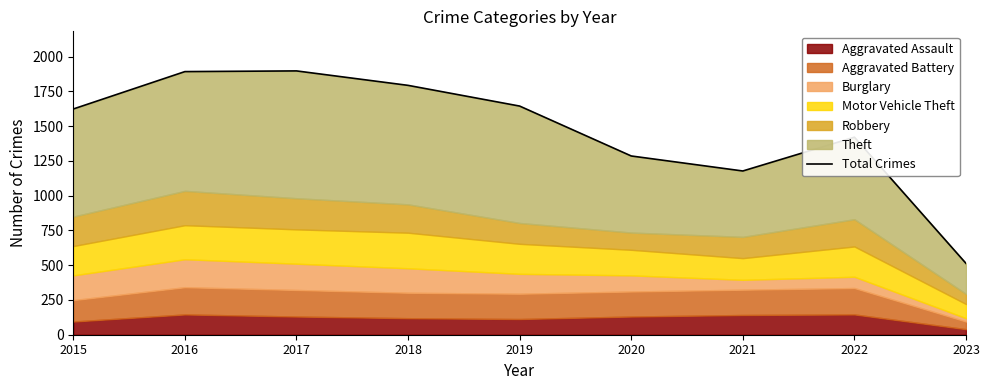

Reading left to right, transcribe all the data shown in this chart.

2015=1624	2016=1893	2017=1898	2018=1794	2019=1645	2020=1286	2021=1178	2022=1421	2023=513